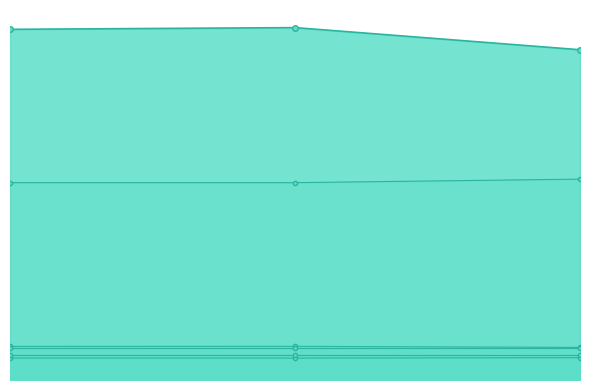

The value of mean_duration at 2 is 3121.9. True or false?

True